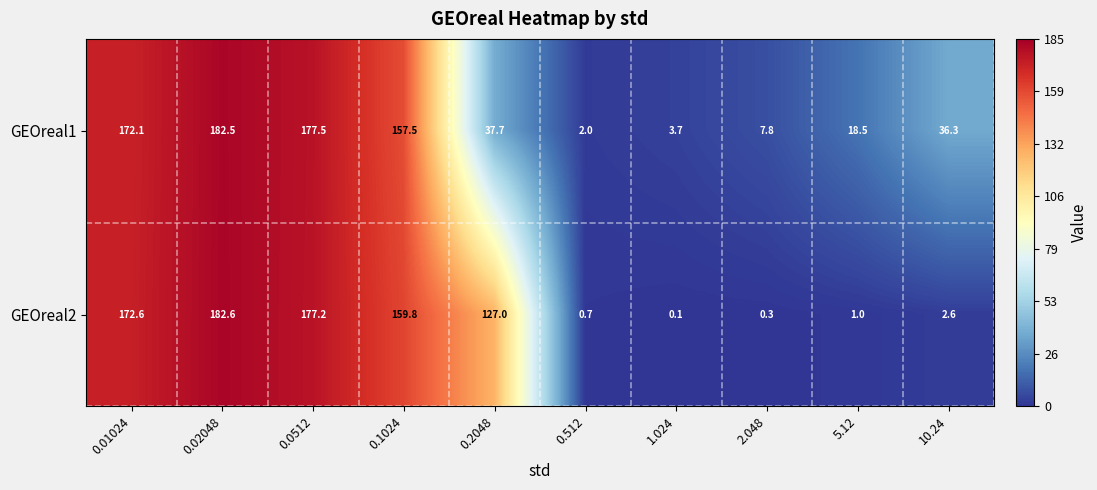

What is the maximum value shown in the chart?

182.6